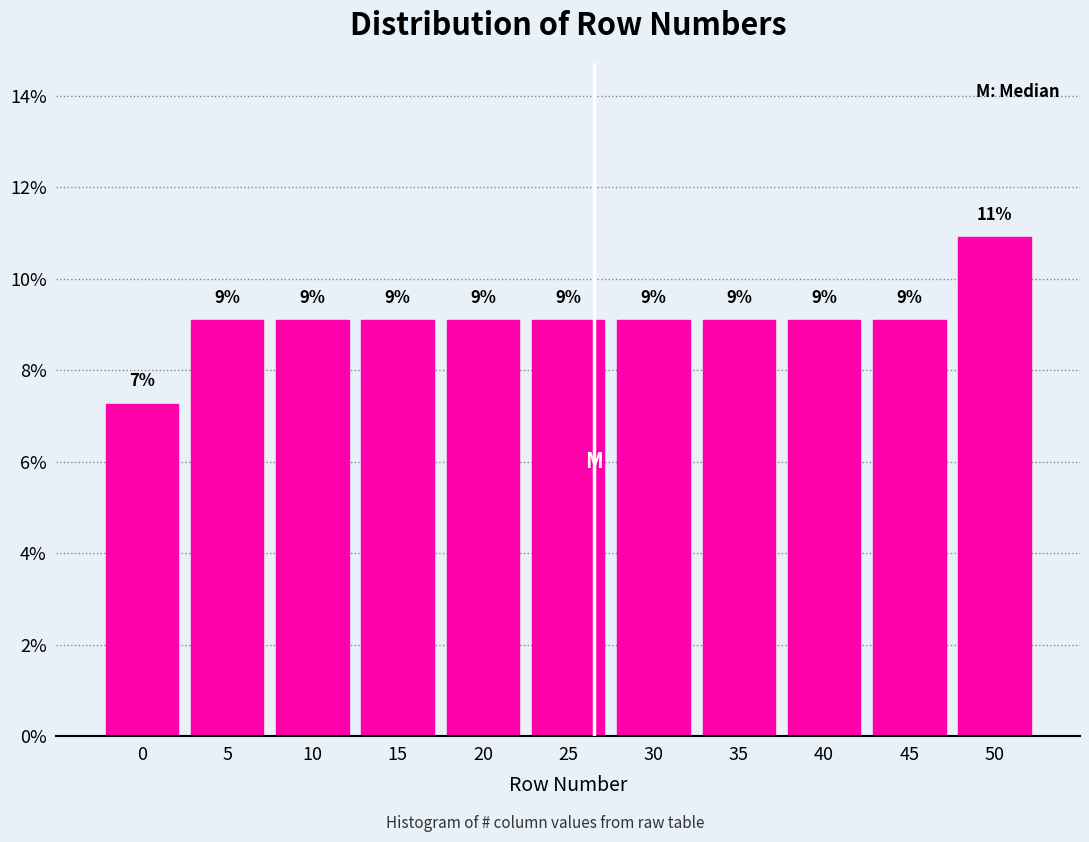

How many bars are there in total?

11